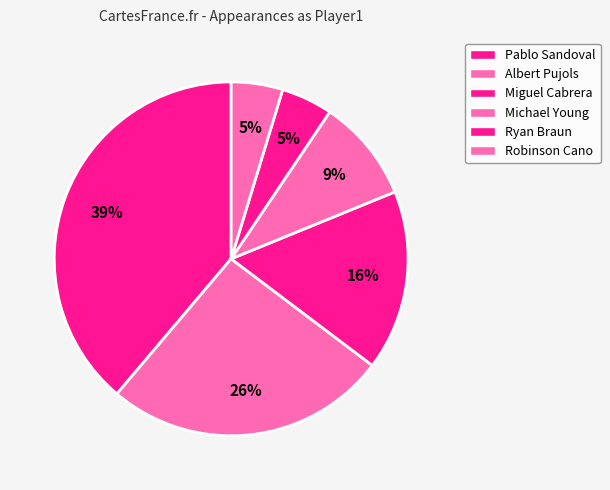

Count the number of slices in the pie.

6